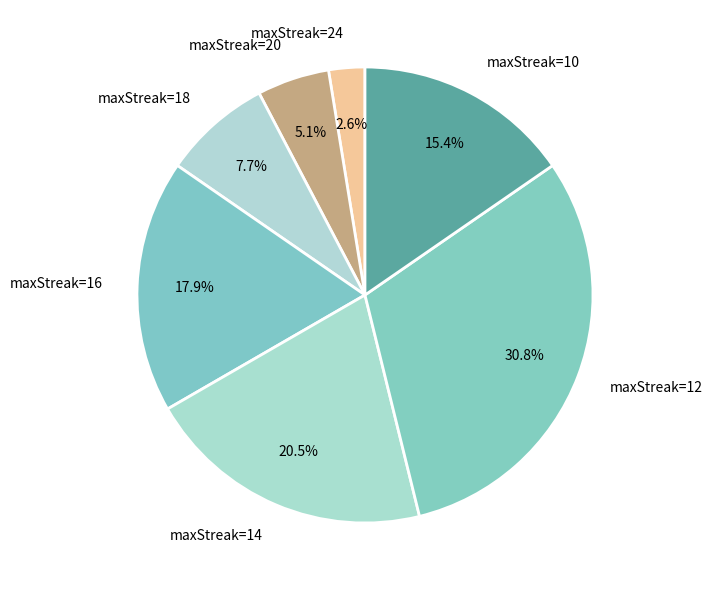

To the nearest percent, what portion does maxStreak=18 represent?

8%